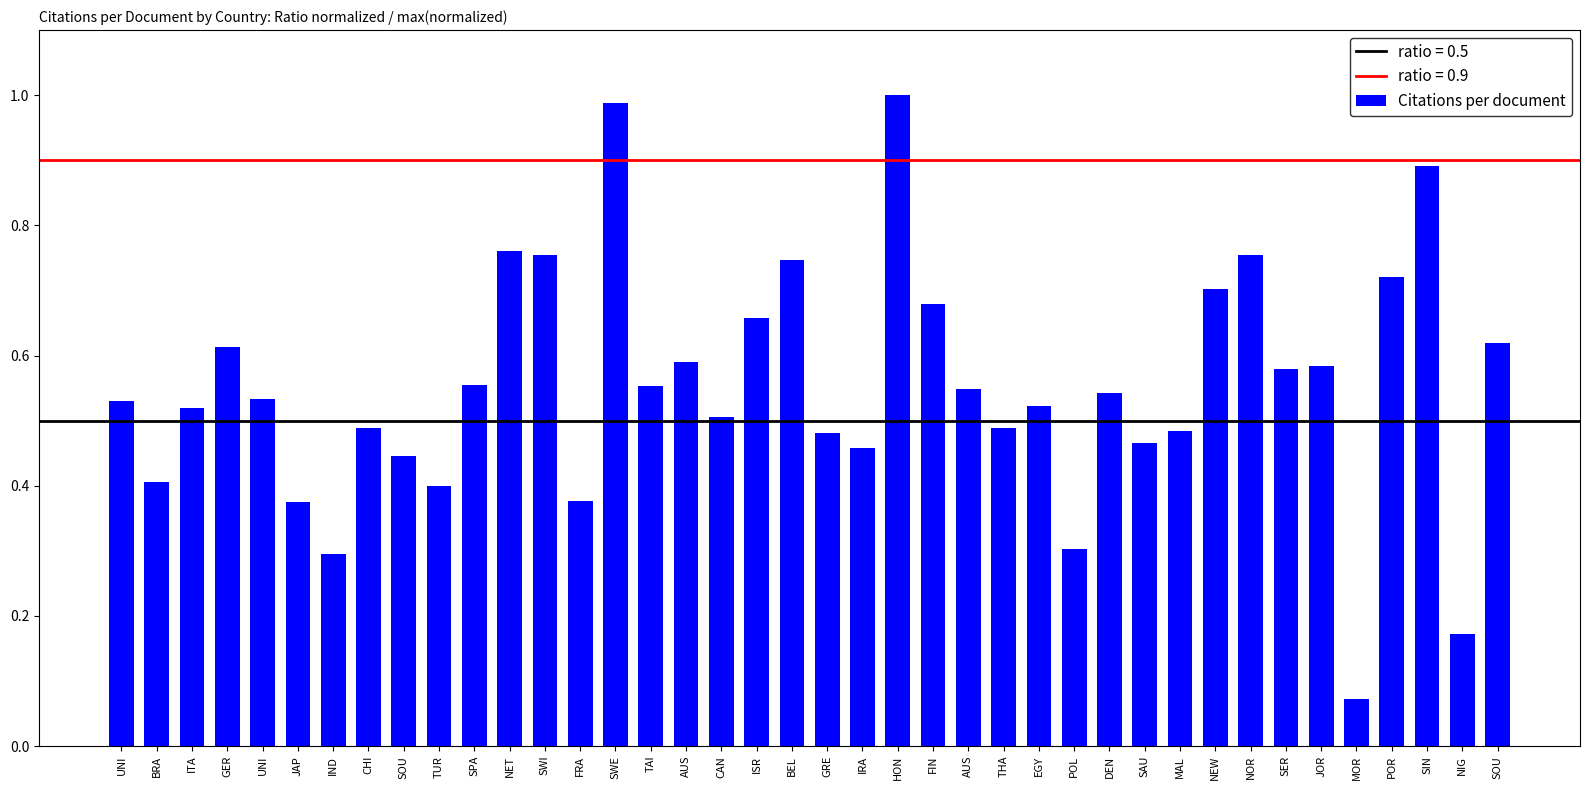

How many bars are there in total?

40